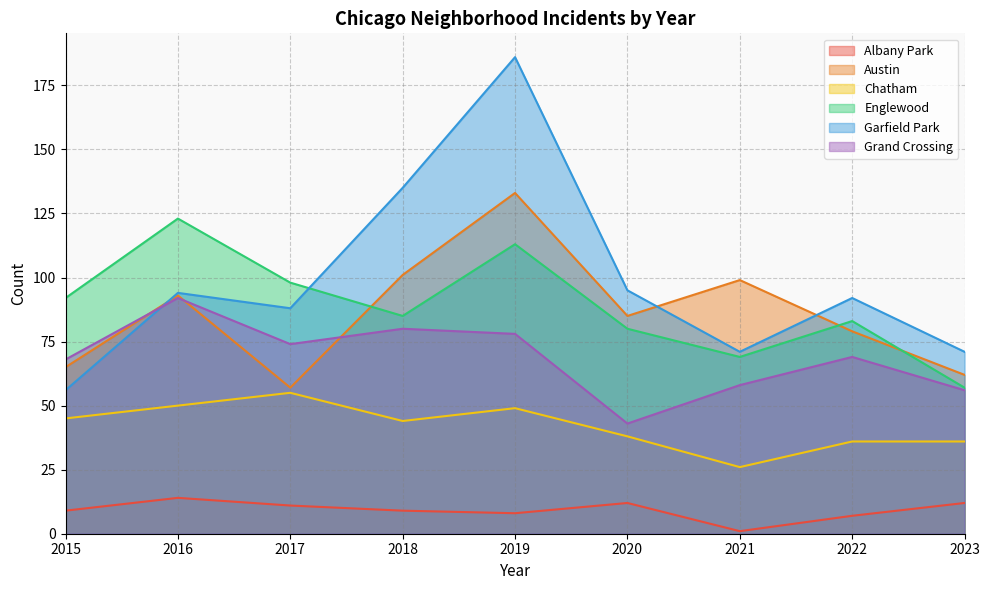

Reading right to left, list all the values displayed in this chart.

Albany Park: 2023=12	2022=7	2021=1	2020=12	2019=8	2018=9	2017=11	2016=14	2015=9
Austin: 2023=62	2022=79	2021=99	2020=85	2019=133	2018=101	2017=57	2016=93	2015=65
Chatham: 2023=36	2022=36	2021=26	2020=38	2019=49	2018=44	2017=55	2016=50	2015=45
Englewood: 2023=57	2022=83	2021=69	2020=80	2019=113	2018=85	2017=98	2016=123	2015=92
Garfield Park: 2023=71	2022=92	2021=71	2020=95	2019=186	2018=135	2017=88	2016=94	2015=56
Grand Crossing: 2023=56	2022=69	2021=58	2020=43	2019=78	2018=80	2017=74	2016=92	2015=68